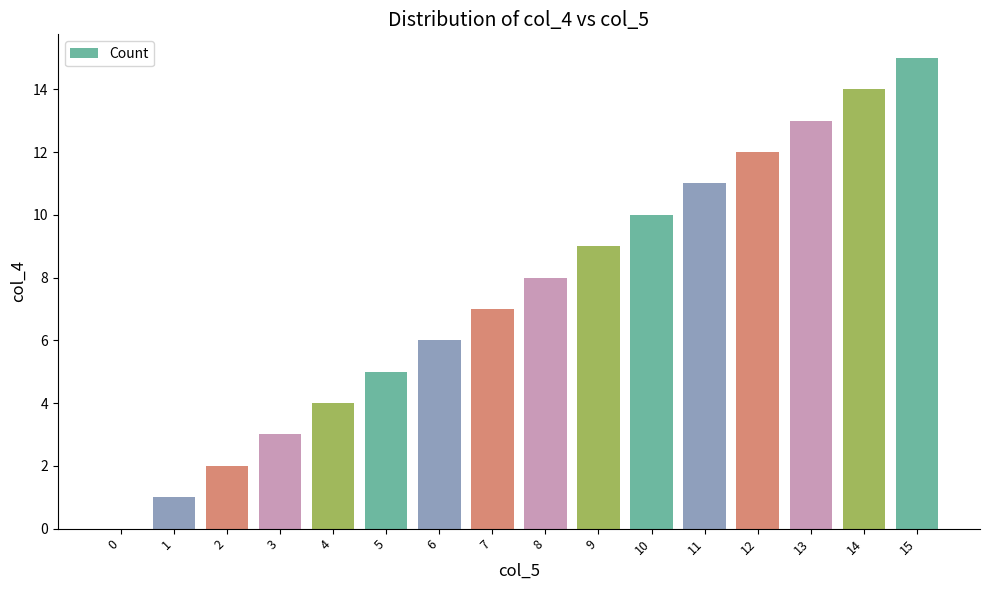

Reading left to right, extract all data points from this chart.

0	1	2	3	4	5	6	7	8	9	10	11	12	13	14	15